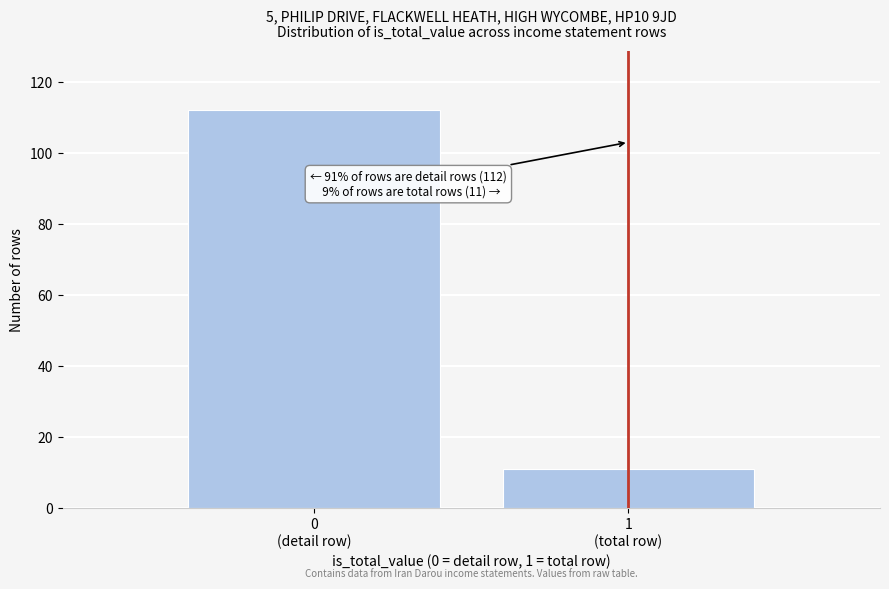

Reading right to left, extract all data points from this chart.

11	112